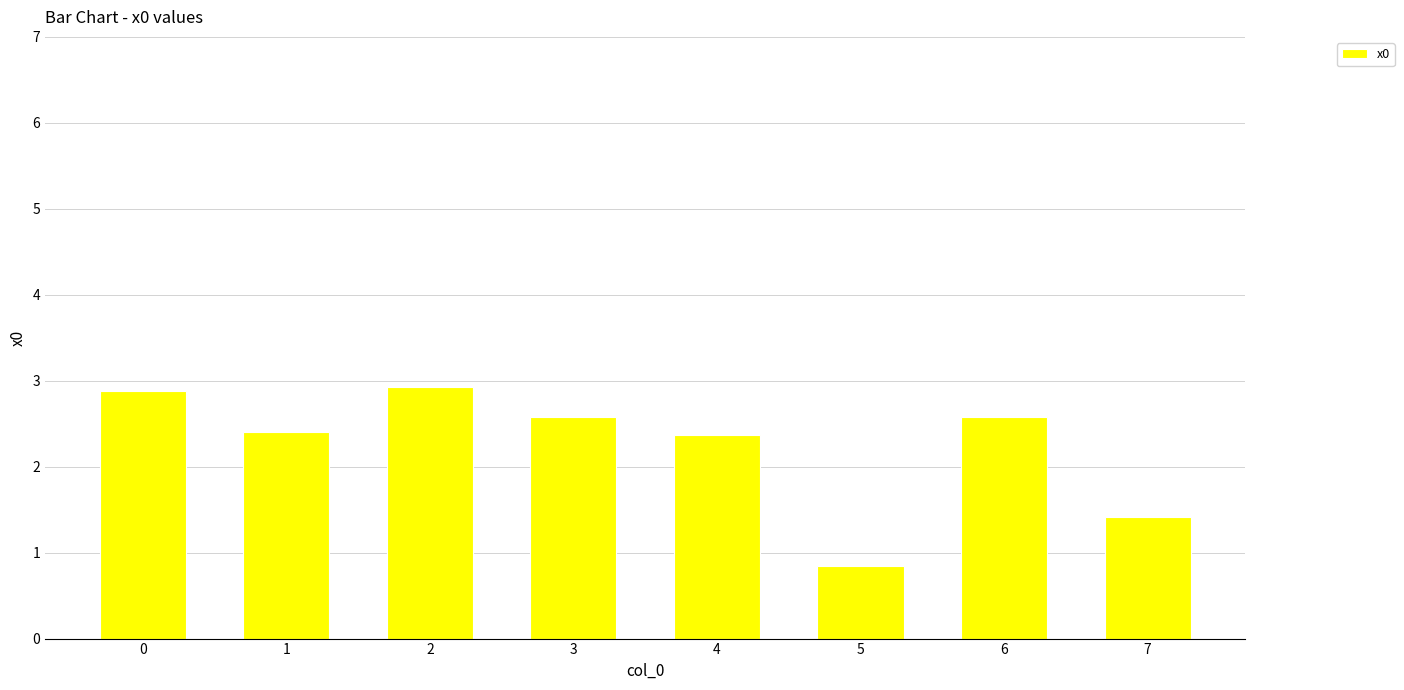

What is the difference between the values at 1 and 3?

0.2